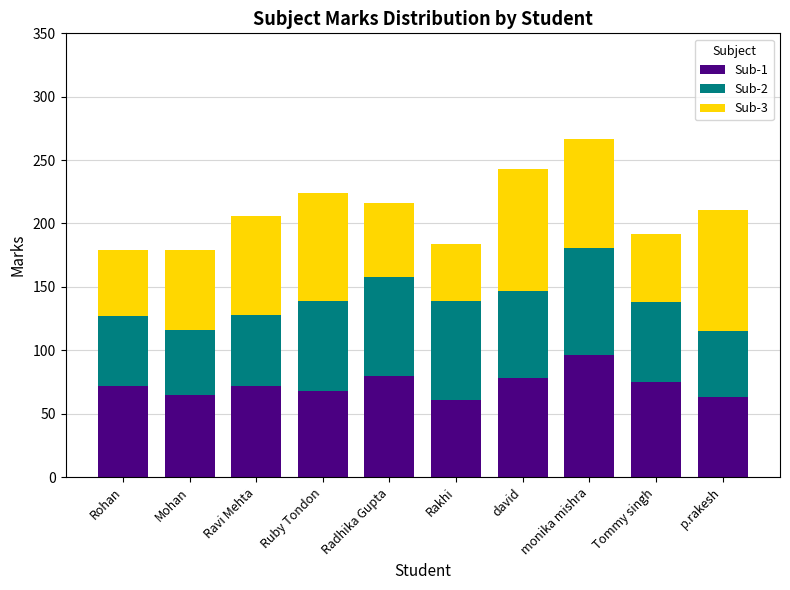

Which category has the highest value in the Sub-1 series?

monika mishra